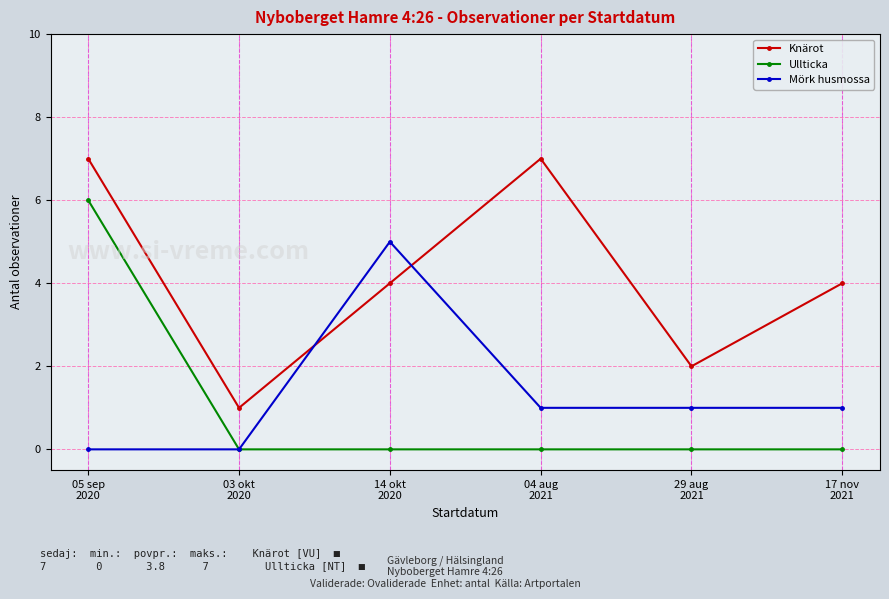

What is the sum of the Mörk husmossa values at 04 aug
2021 and 03 okt
2020?

1